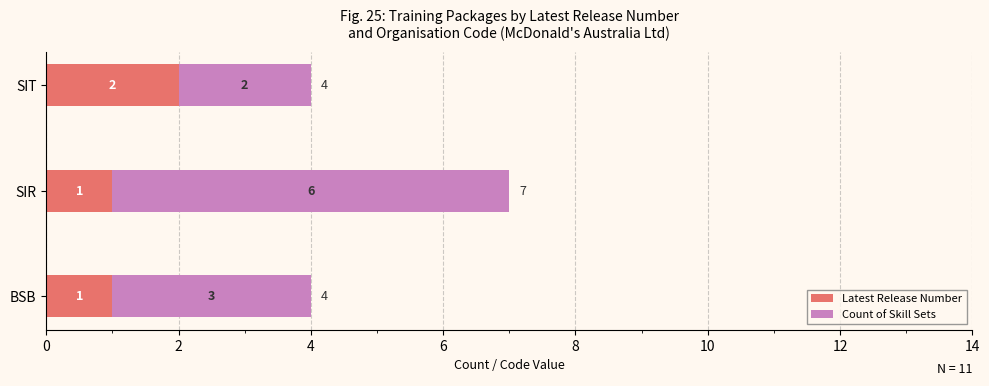

The value of Latest Release Number at BSB is 1. True or false?

True